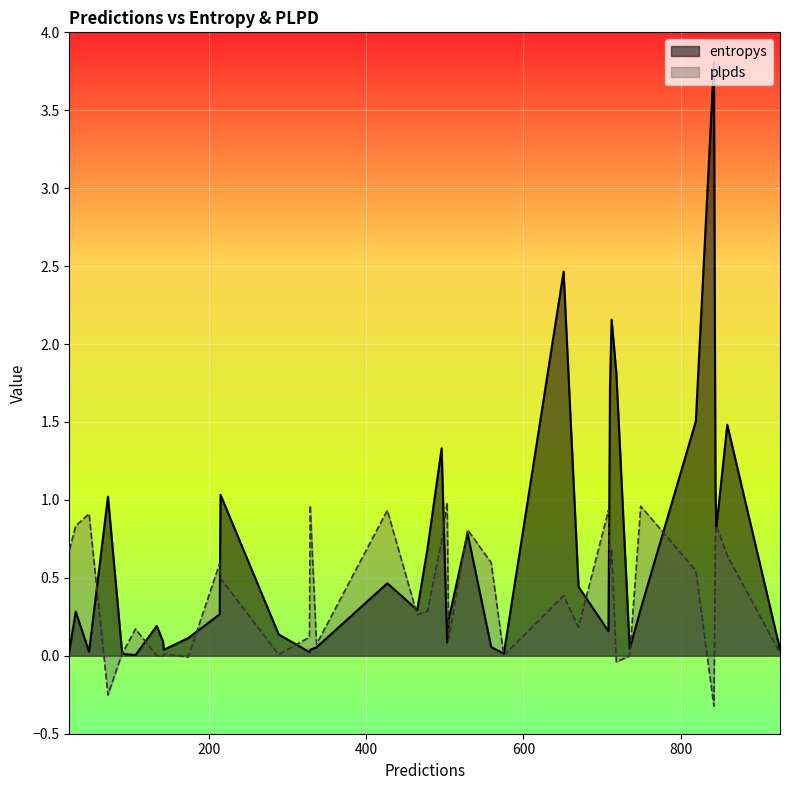

Does the chart display data point markers on the line(s)?

No